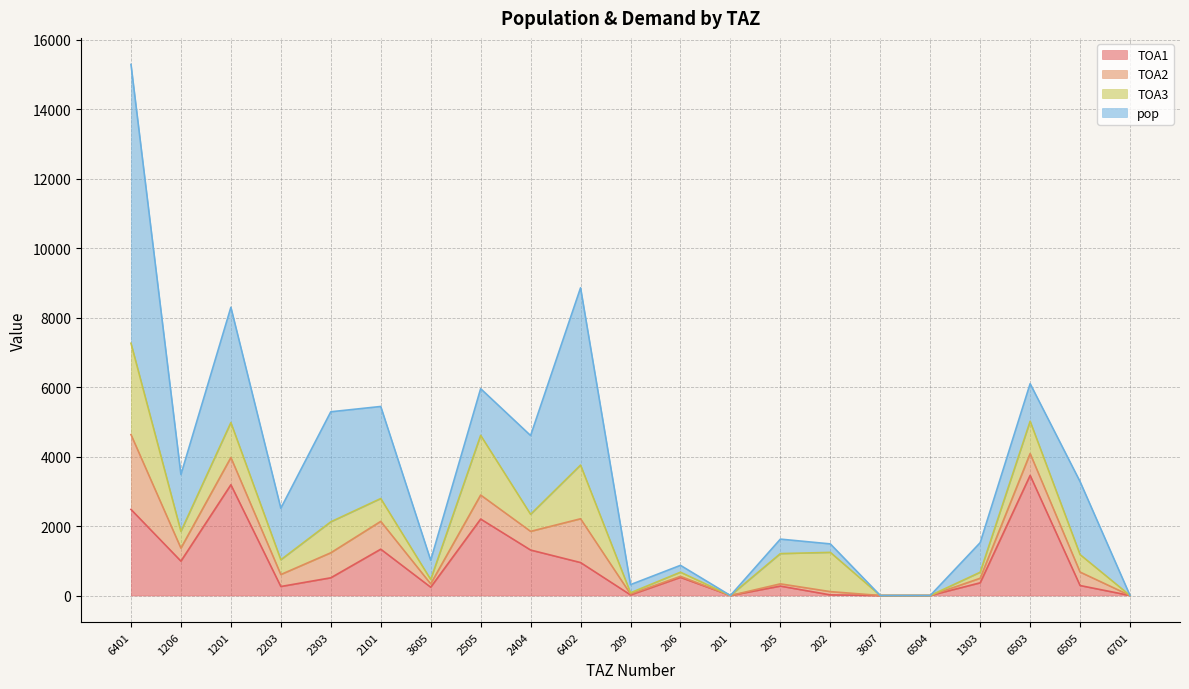

Where is the first local minimum for TOA2?

1206